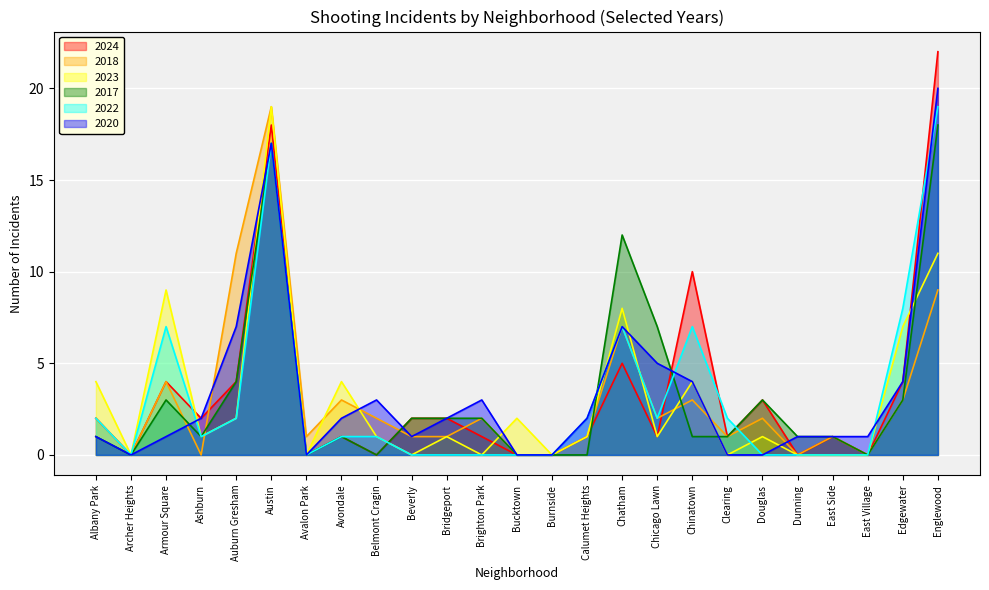

What is the difference between the maximum and second lowest values in the 2022 series?

19